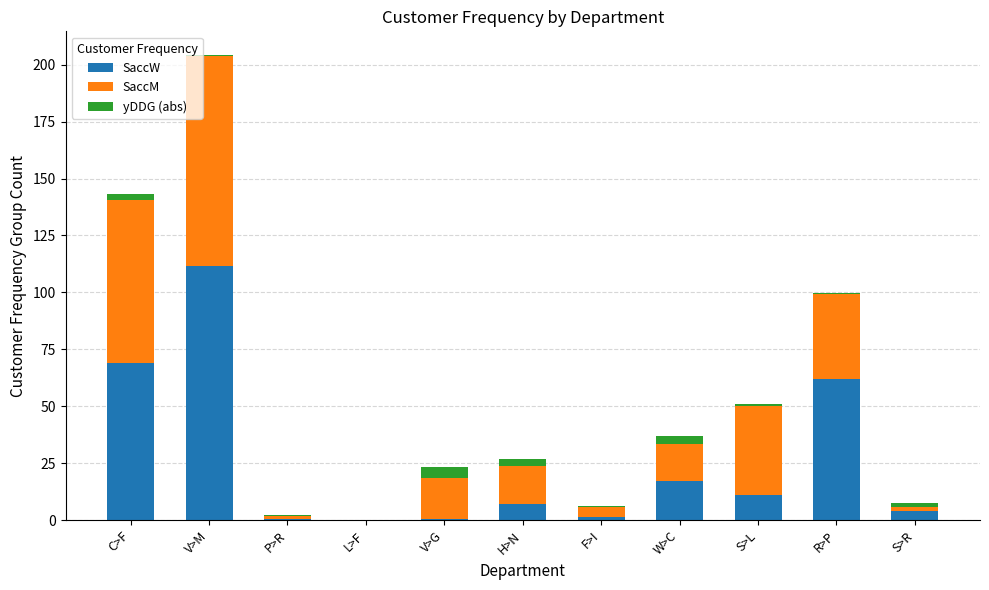

Where is SaccW nearest to the value 55?

R>P